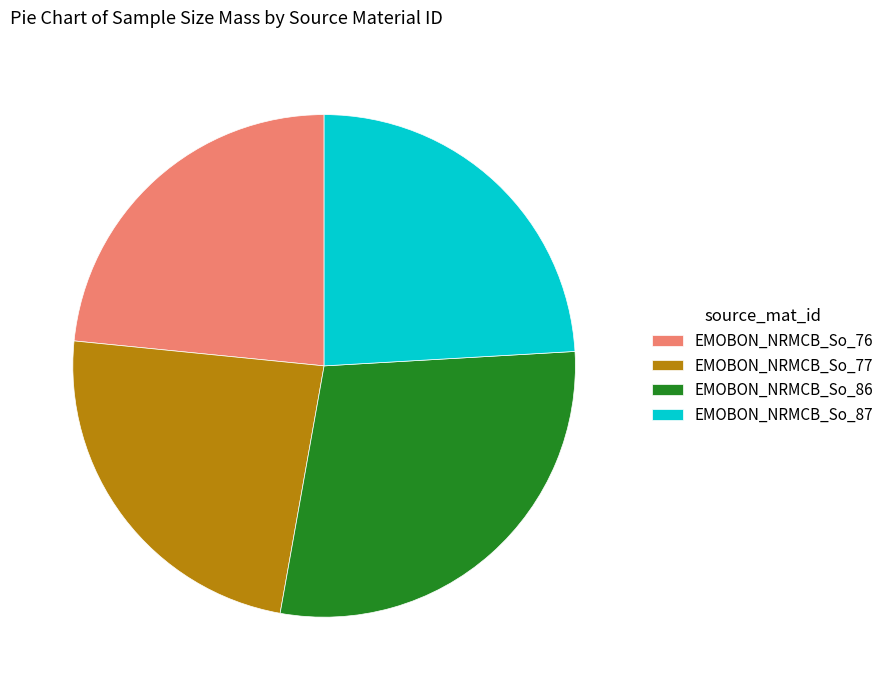

Which slice is the largest?

EMOBON_NRMCB_So_86